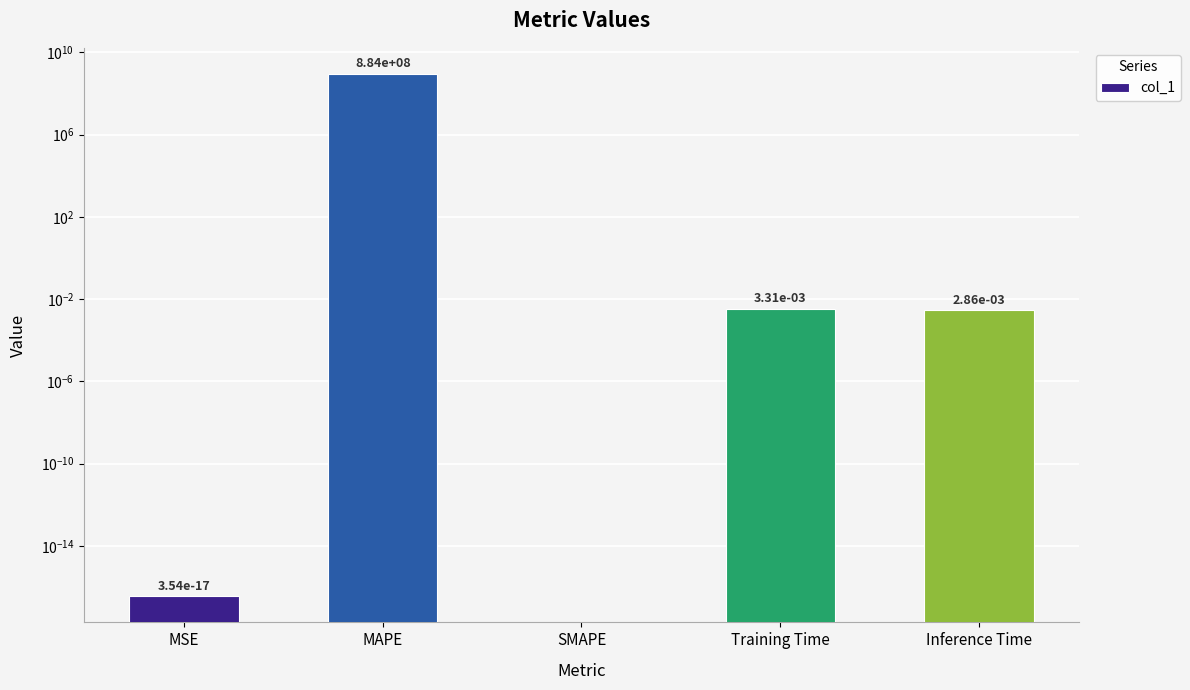

How many data points are above 0?

4